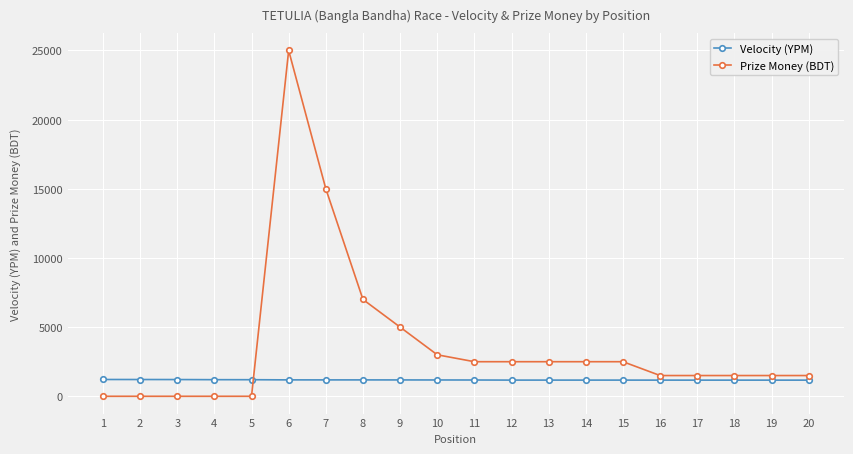

At which label does Velocity (YPM) first exceed 1180?

1